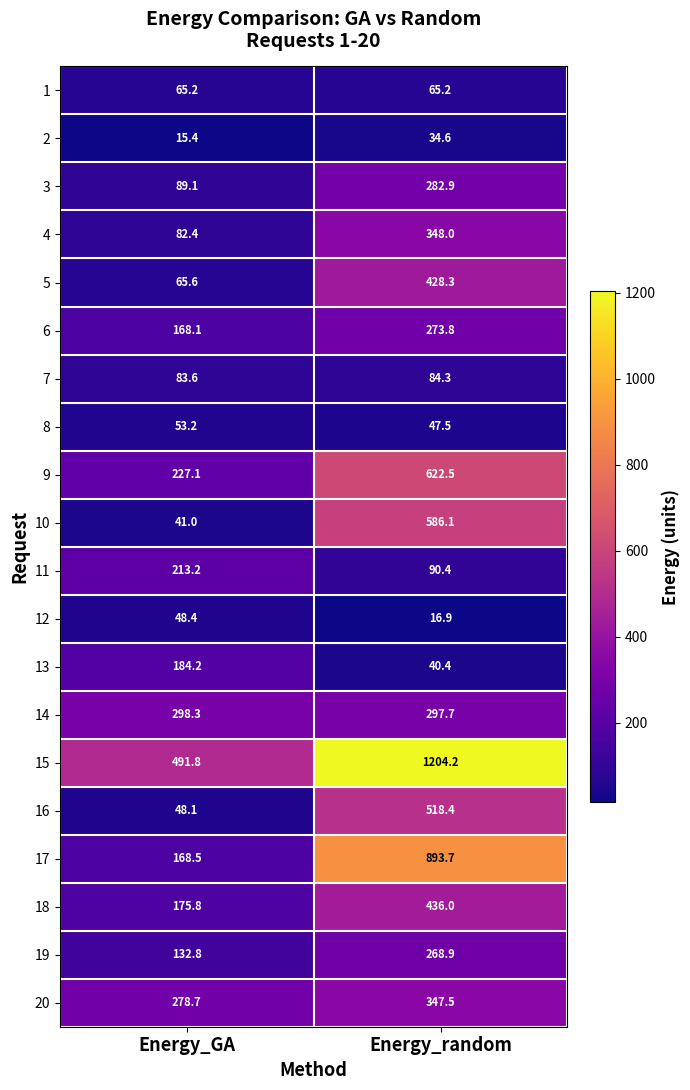

How many values in the 20 series exceed 347?

1